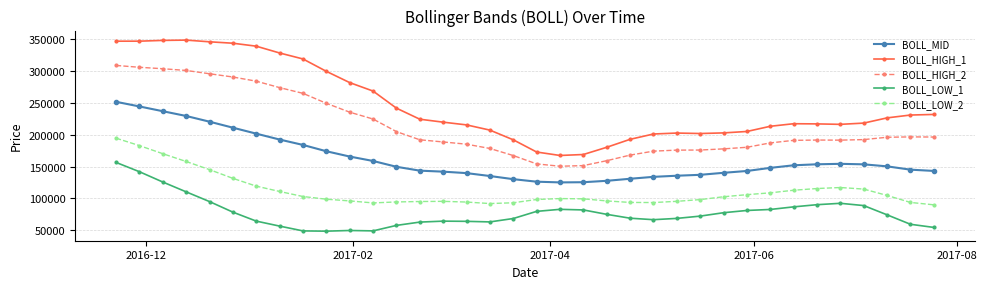

True or false: BOLL_HIGH_2 has more than 1 interior local peaks.

True